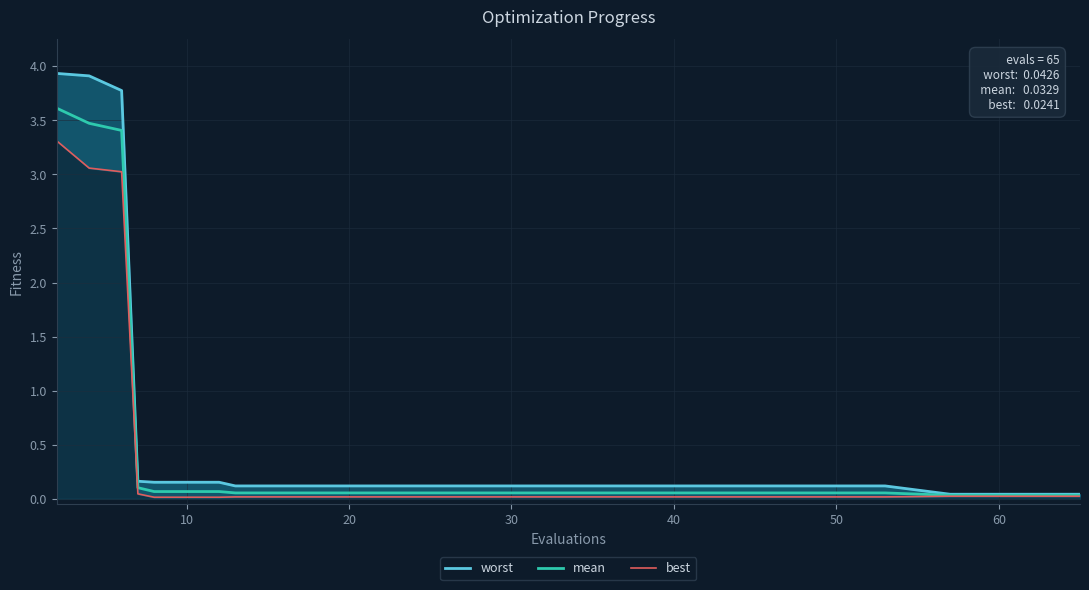

What is the sum of all worst values?

13.5